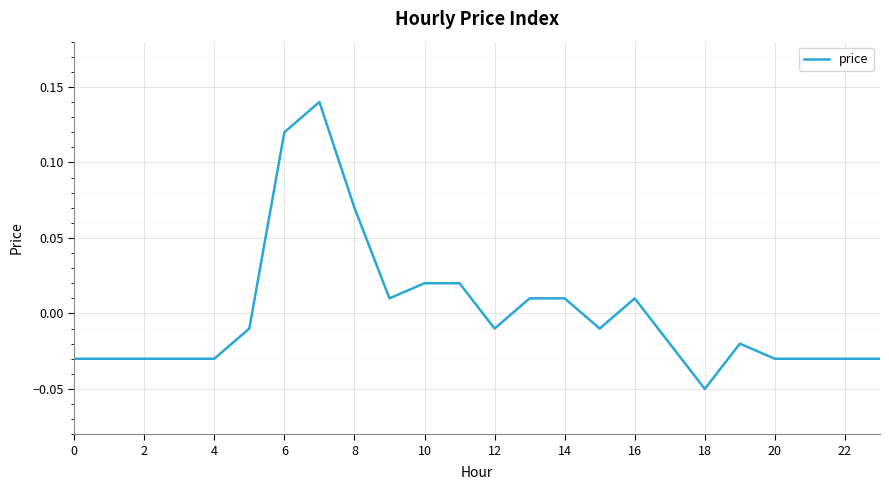

Reading left to right, transcribe all the data shown in this chart.

-0.0	-0.0	-0.0	-0.0	-0.0	-0.0	0.1	0.1	0.1	0.0	0.0	0.0	-0.0	0.0	0.0	-0.0	0.0	-0.0	-0.1	-0.0	-0.0	-0.0	-0.0	-0.0